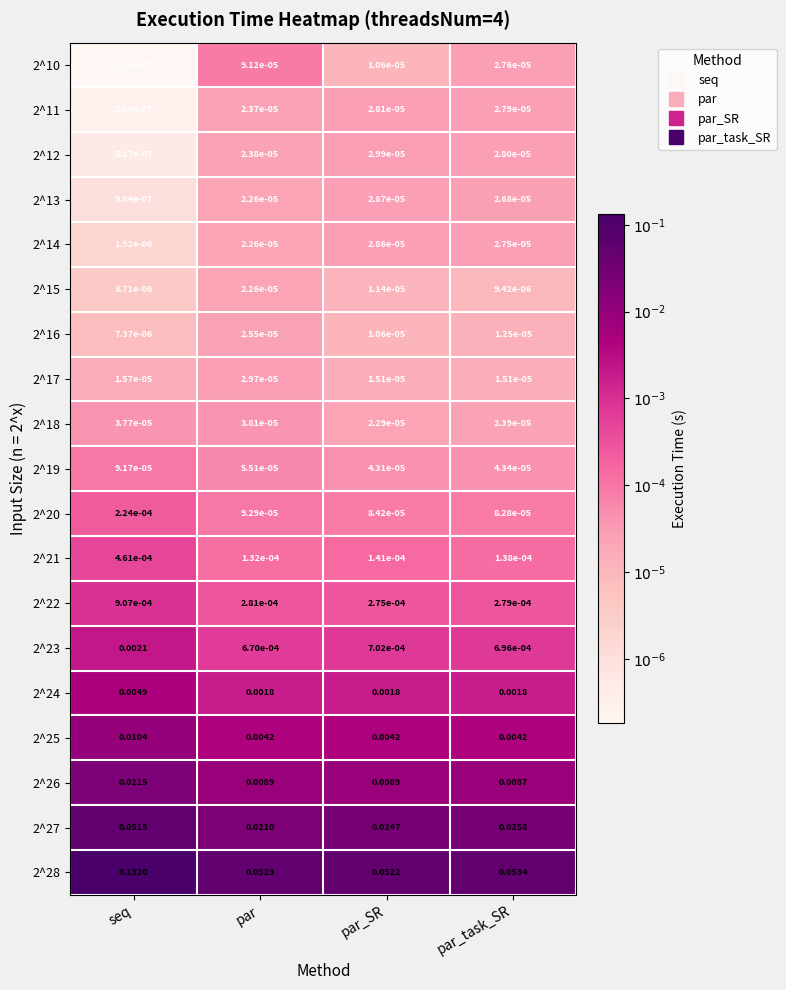

Count the number of data series in this chart.

19